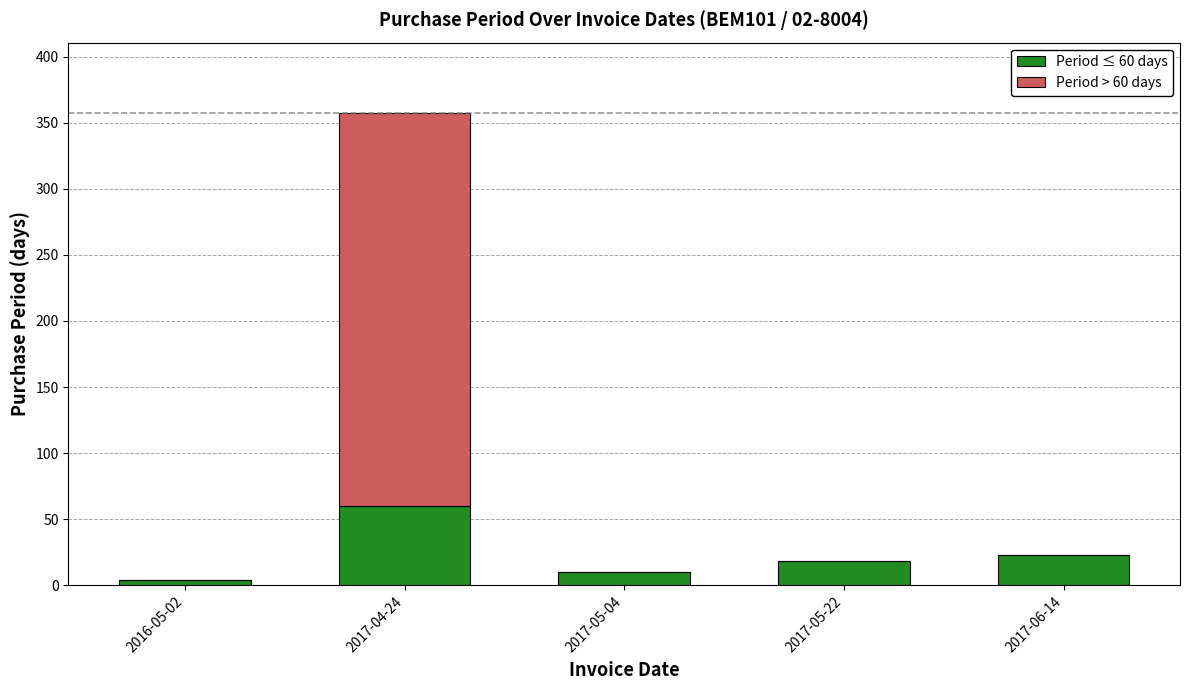

Where is Period ≤ 60 days nearest to the value 32?

2017-06-14